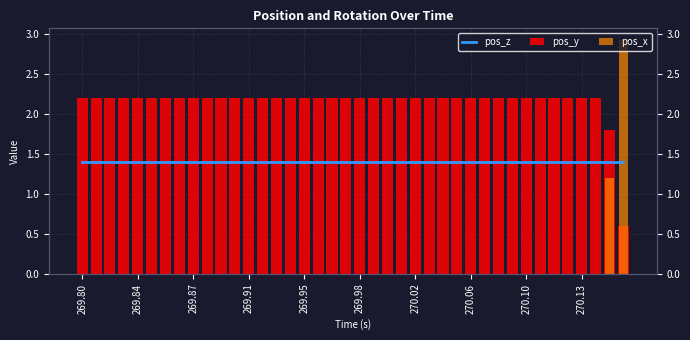

At which category does the chart reach its peak across all series?

39